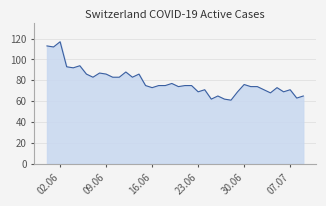

What is the value of the 6th point from the left?

94